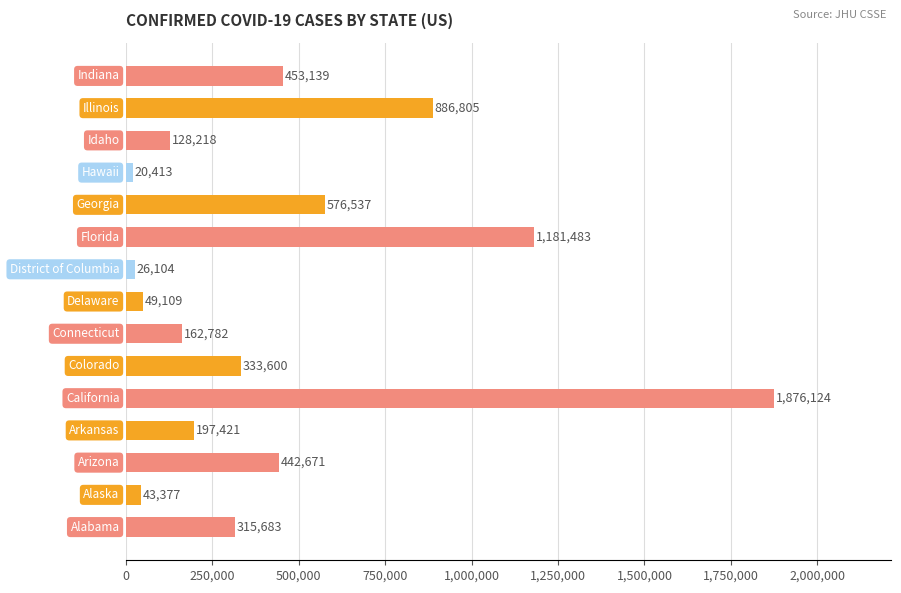

What is the greatest value displayed?

1876124